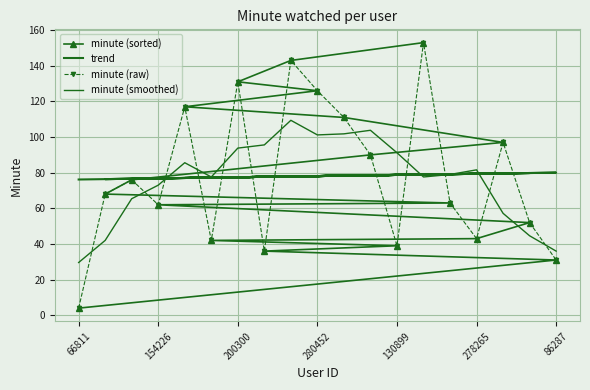

How many values in the minute (raw) series exceed 68?

9